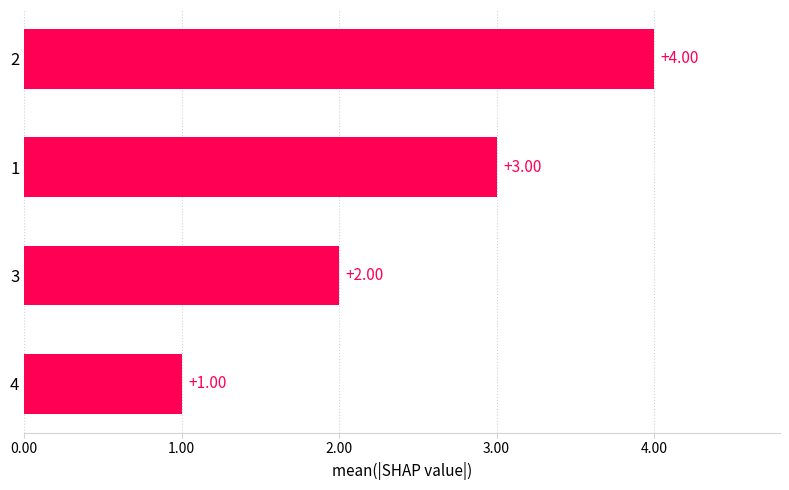

What is the sum of the values at 4 and 1?

4